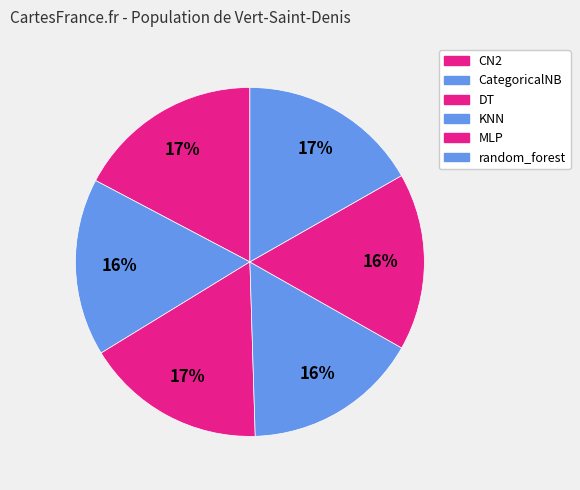

How many slices are in this pie chart?

6